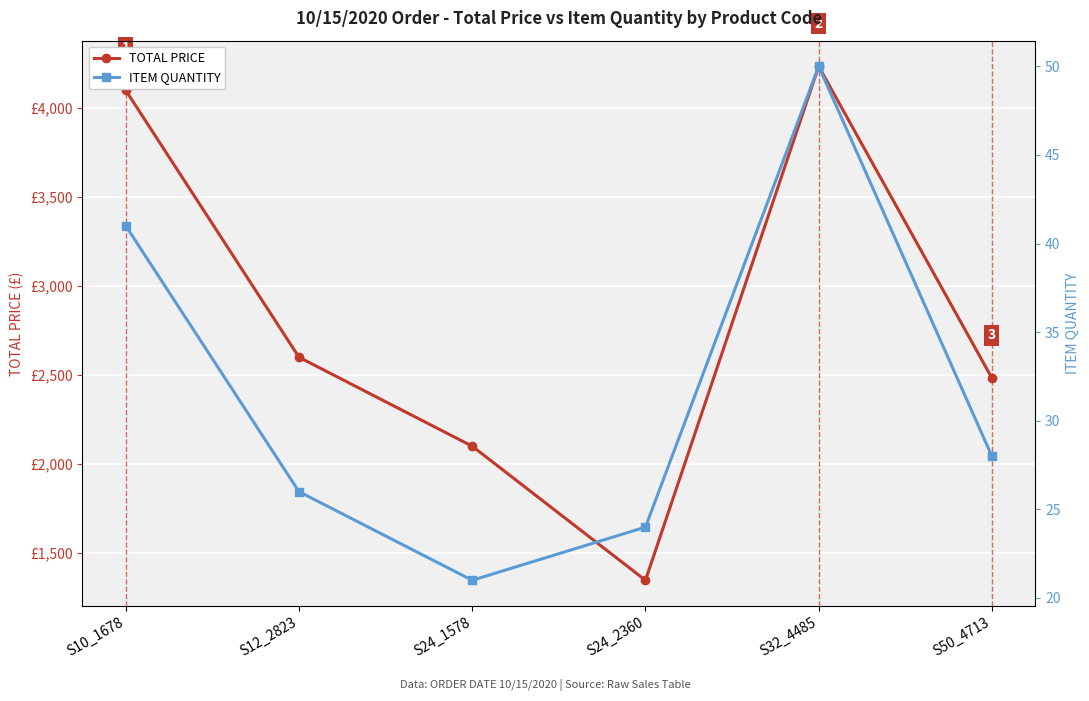

What is the label of the 2nd point from the left?

S12_2823